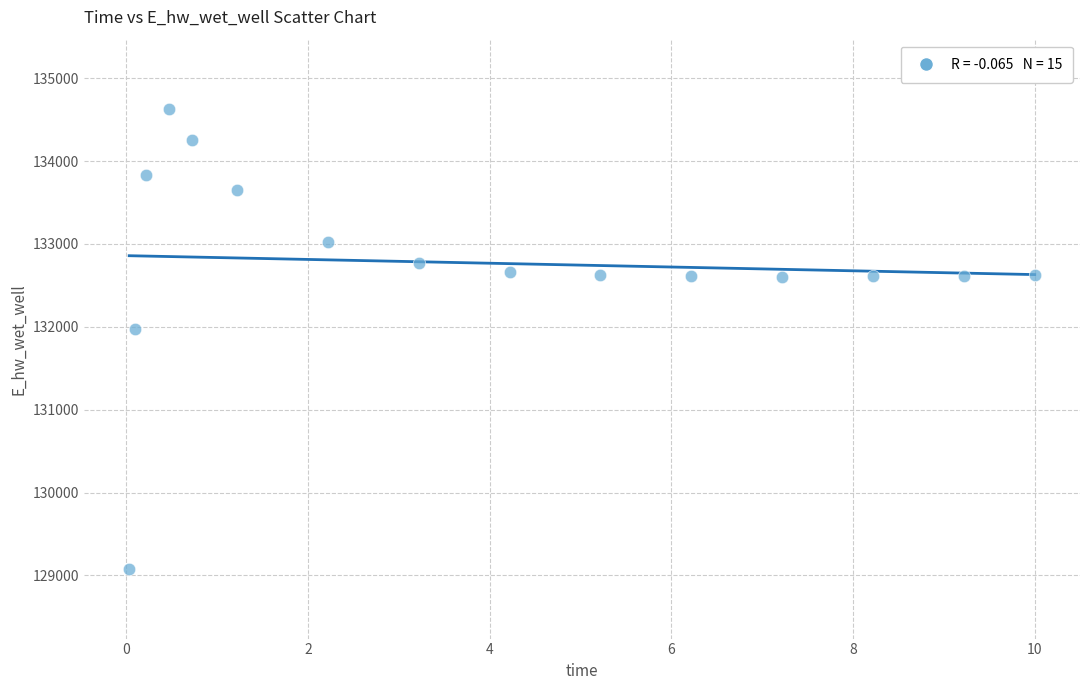

What is the range of Y values (max minus min)?

5559.4